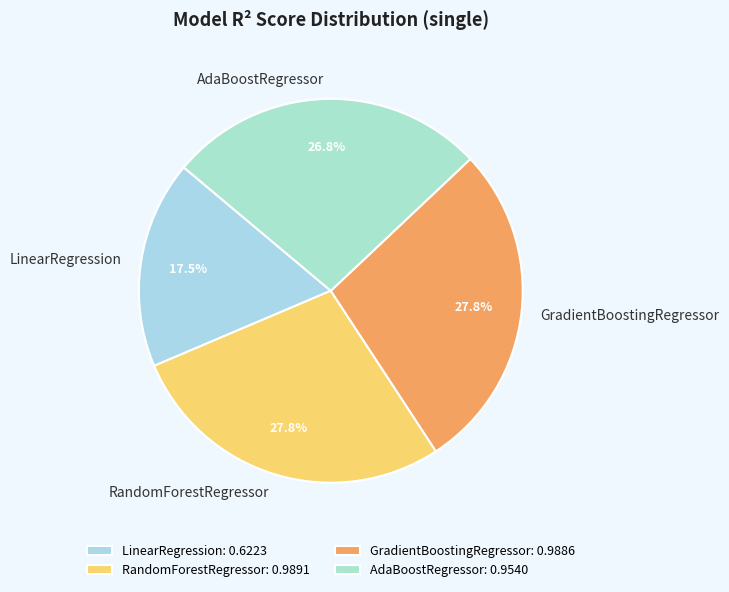

True or false: RandomForestRegressor accounts for 40% of the total.

False